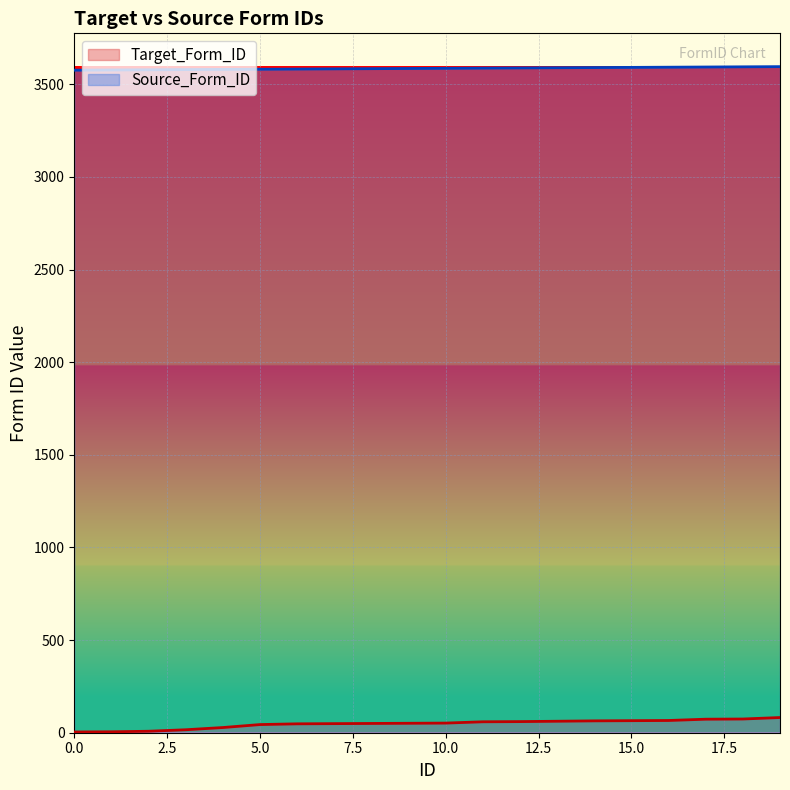

At 8, list the series in order from smallest to largest.

Target_Form_ID, Source_Form_ID